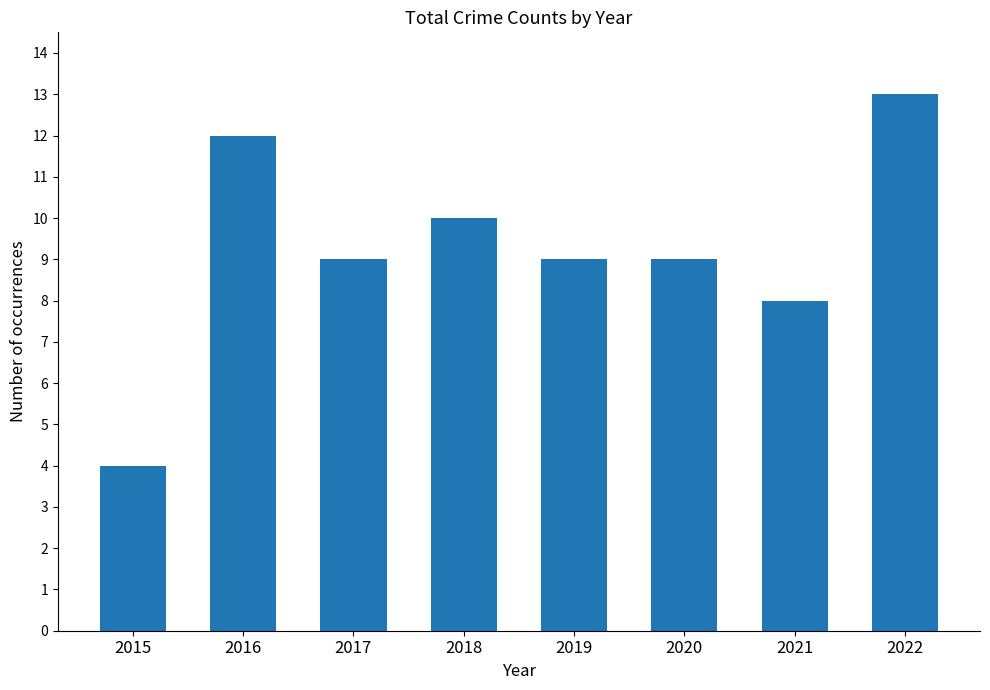

Read the value at 2018.

10